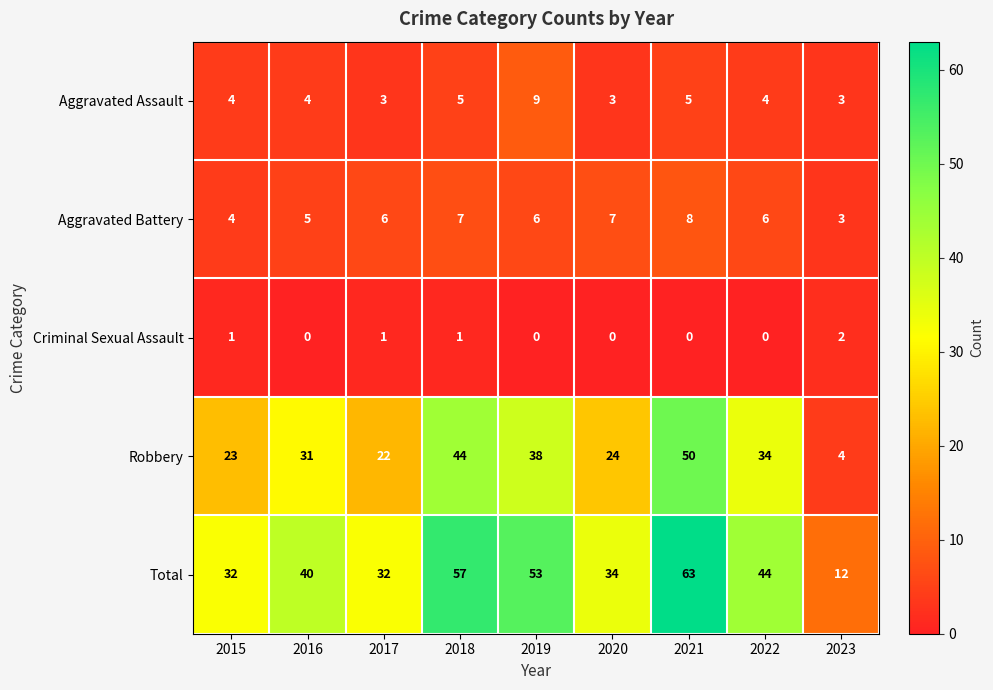

Which series has the largest range (max minus min)?

Total